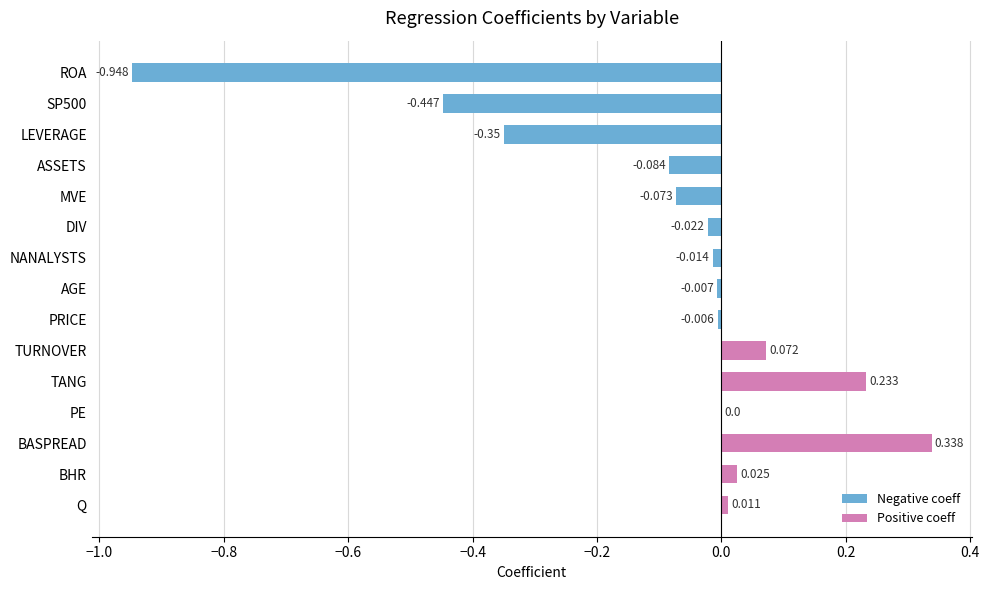

Where is the data nearest to the value 0?

PE